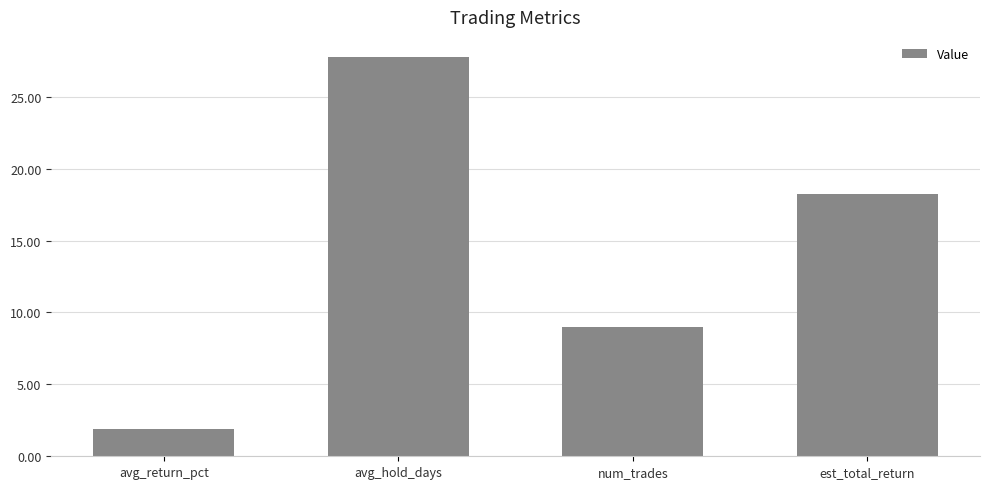

Rank the categories by value from lowest to highest.

avg_return_pct, num_trades, est_total_return, avg_hold_days